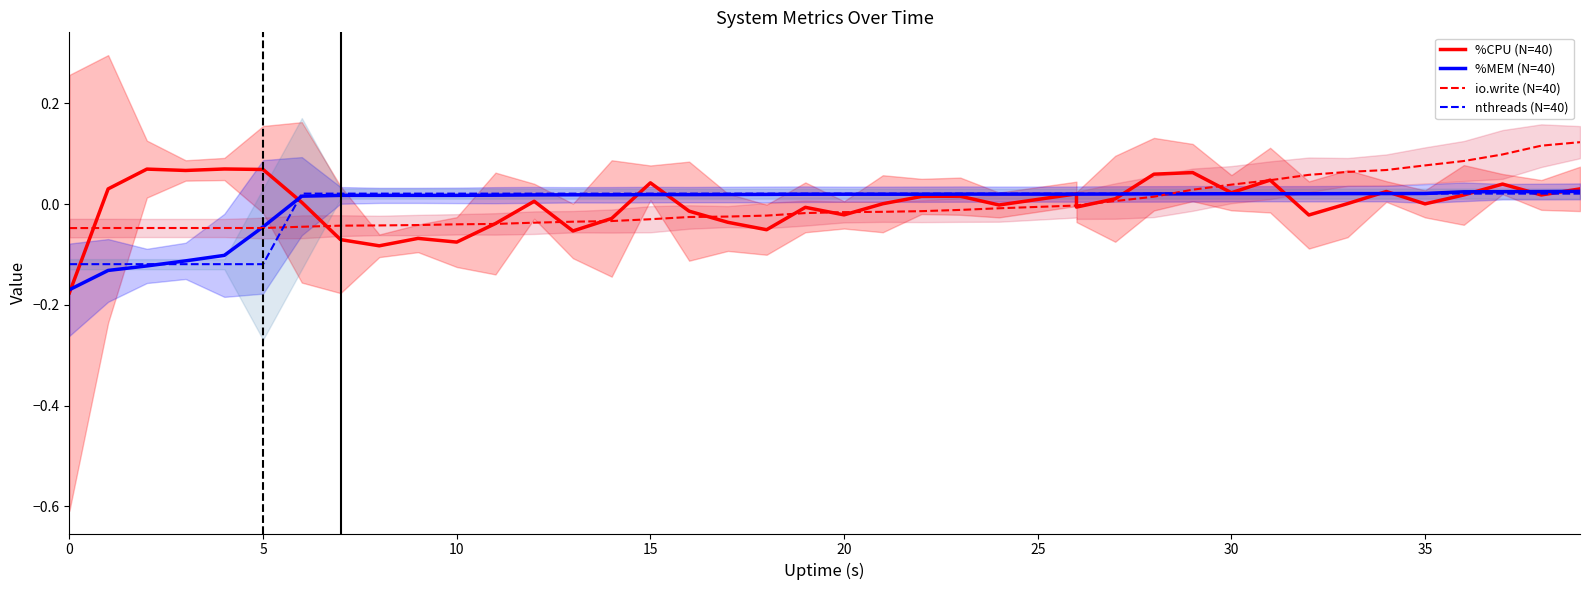

Does the chart display data point markers on the line(s)?

No